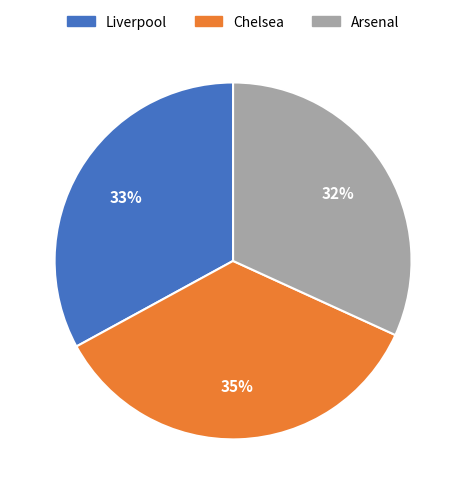

Do Chelsea and Liverpool together represent more than half of the pie?

Yes